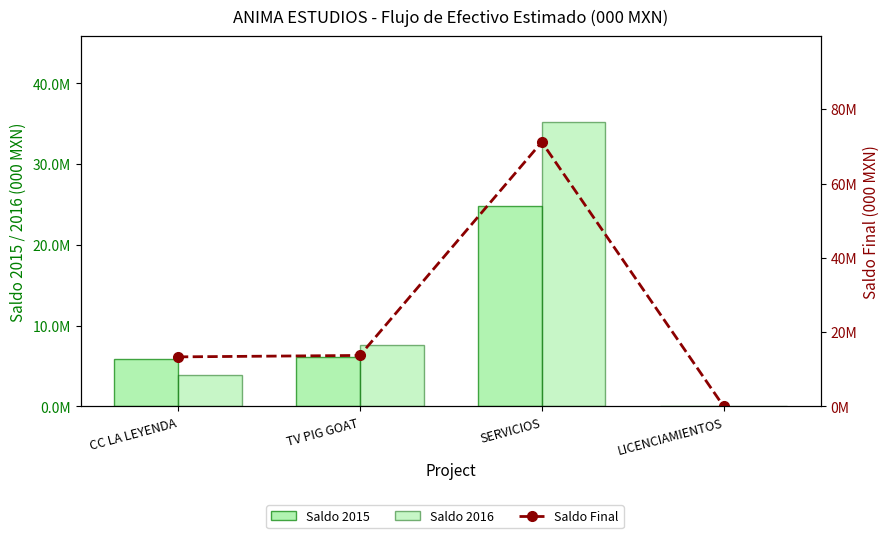

Which category has the lowest value in the Saldo 2015 series?

LICENCIAMIENTOS